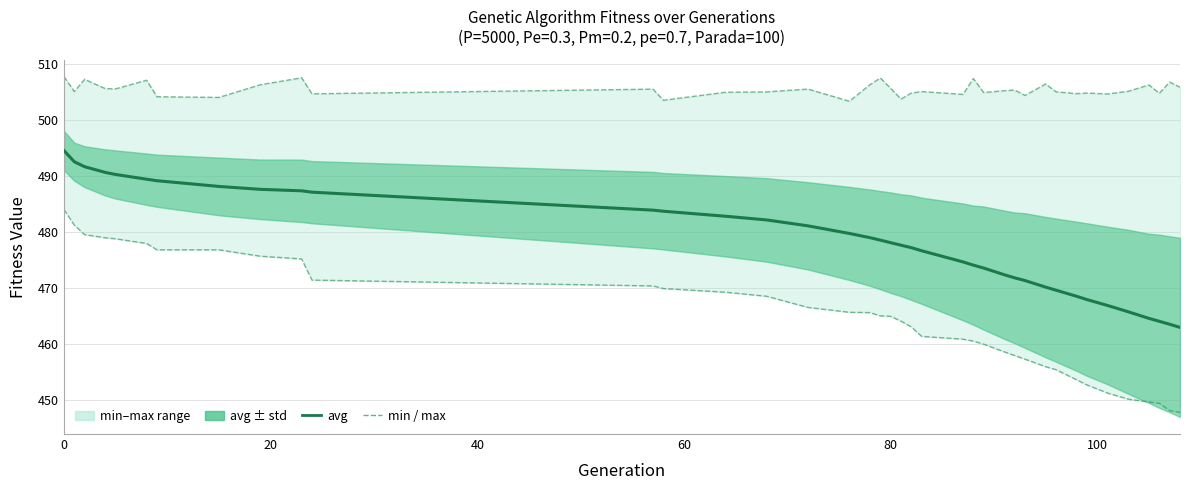

Which series has the widest spread of values?

min